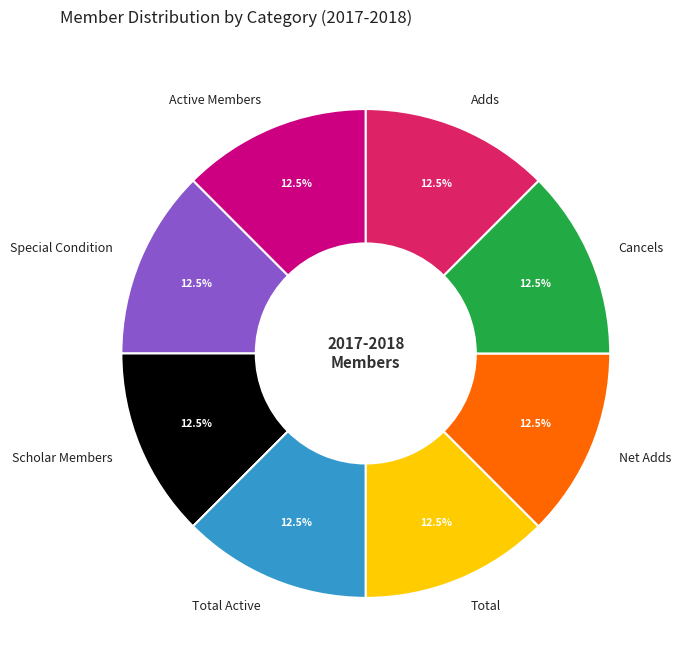

What percentage is NOT represented by Scholar Members?

87.5%